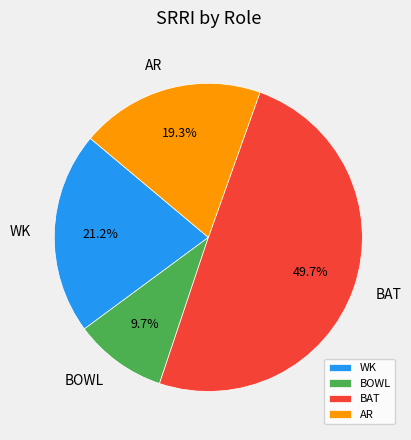

Combined, do BAT and AR account for over 50%?

Yes